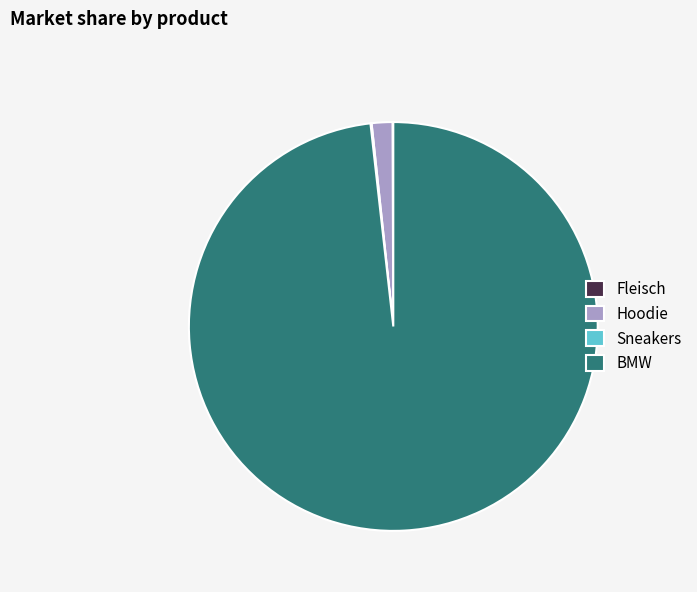

Do Hoodie and BMW together represent more than half of the pie?

Yes